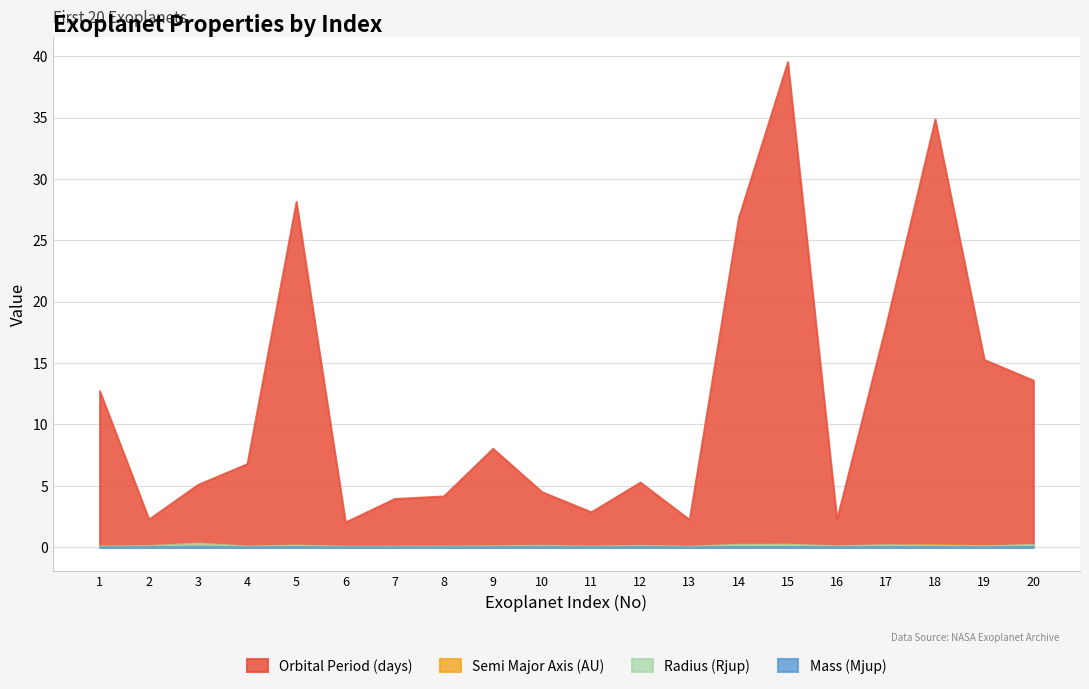

How many lines are shown in the chart?

4